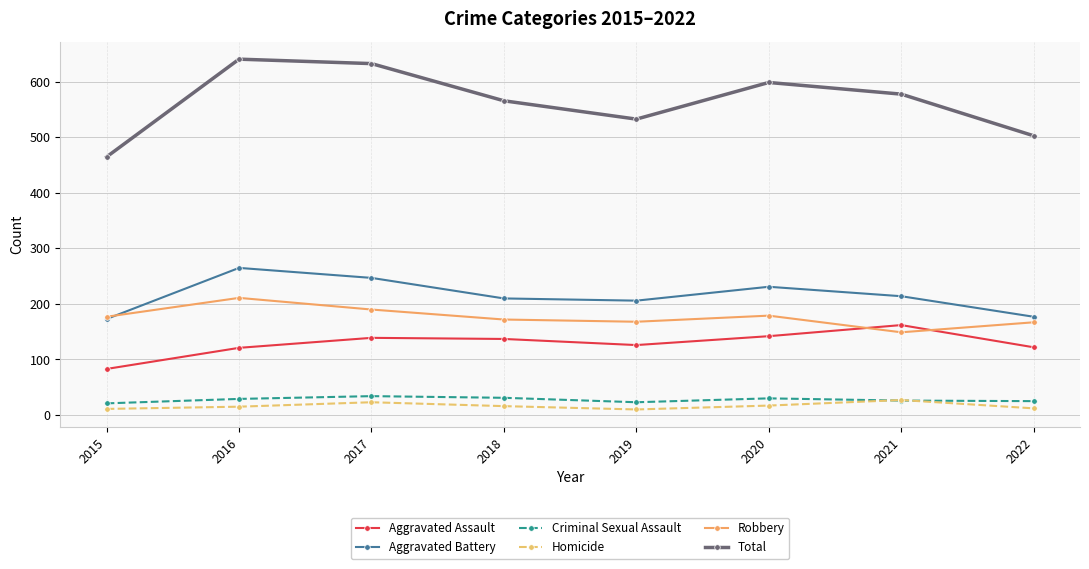

What is the value of the Robbery point at the 7th from the left?

149